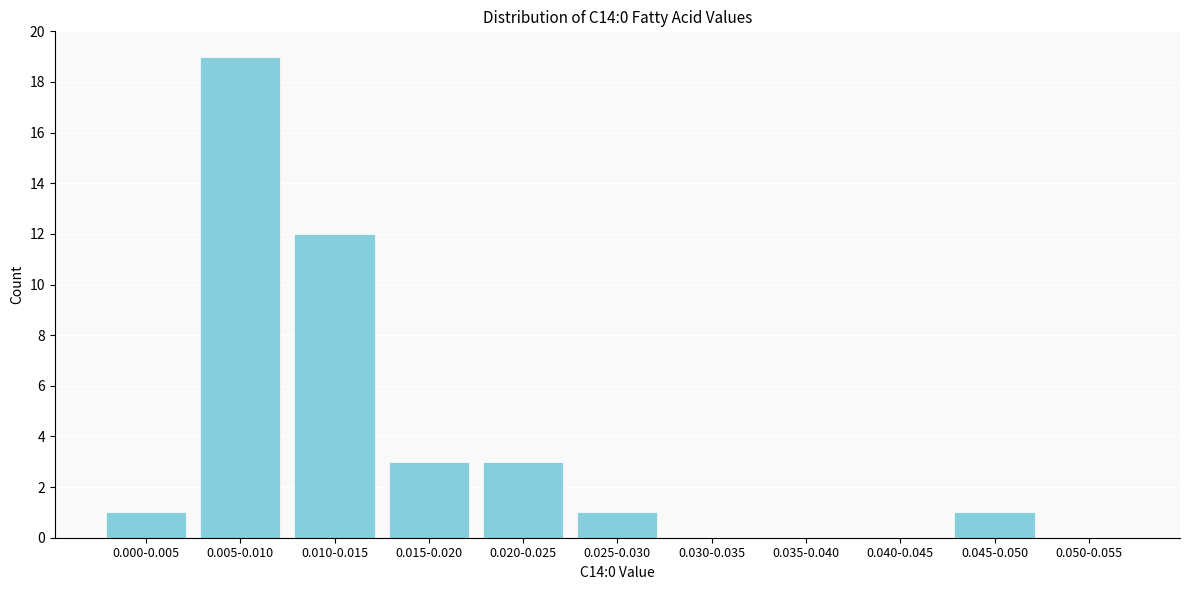

Reading left to right, extract all data points from this chart.

0.000-0.005=1	0.005-0.010=19	0.010-0.015=12	0.015-0.020=3	0.020-0.025=3	0.025-0.030=1	0.030-0.035=0	0.035-0.040=0	0.040-0.045=0	0.045-0.050=1	0.050-0.055=0